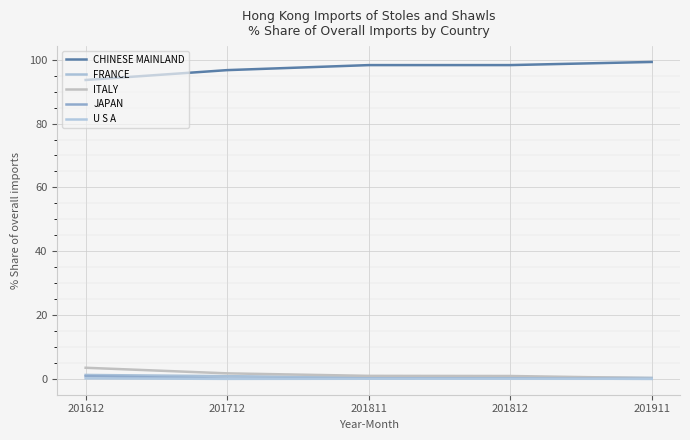

Which has a higher value, 201911 or 201811?

201911